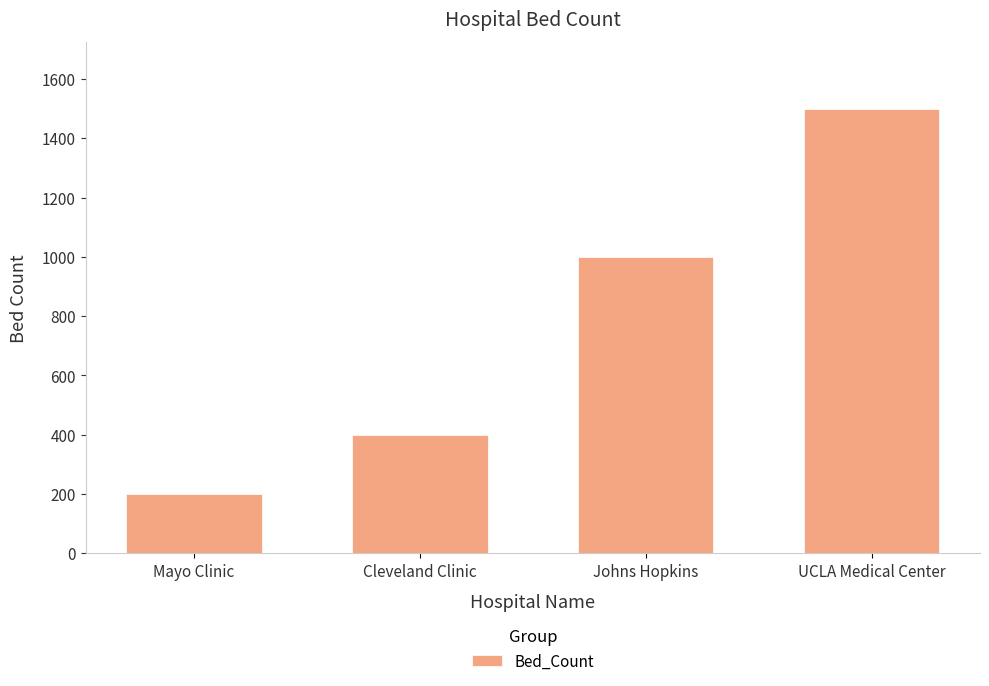

Which label corresponds to the smallest value in the chart?

Mayo Clinic